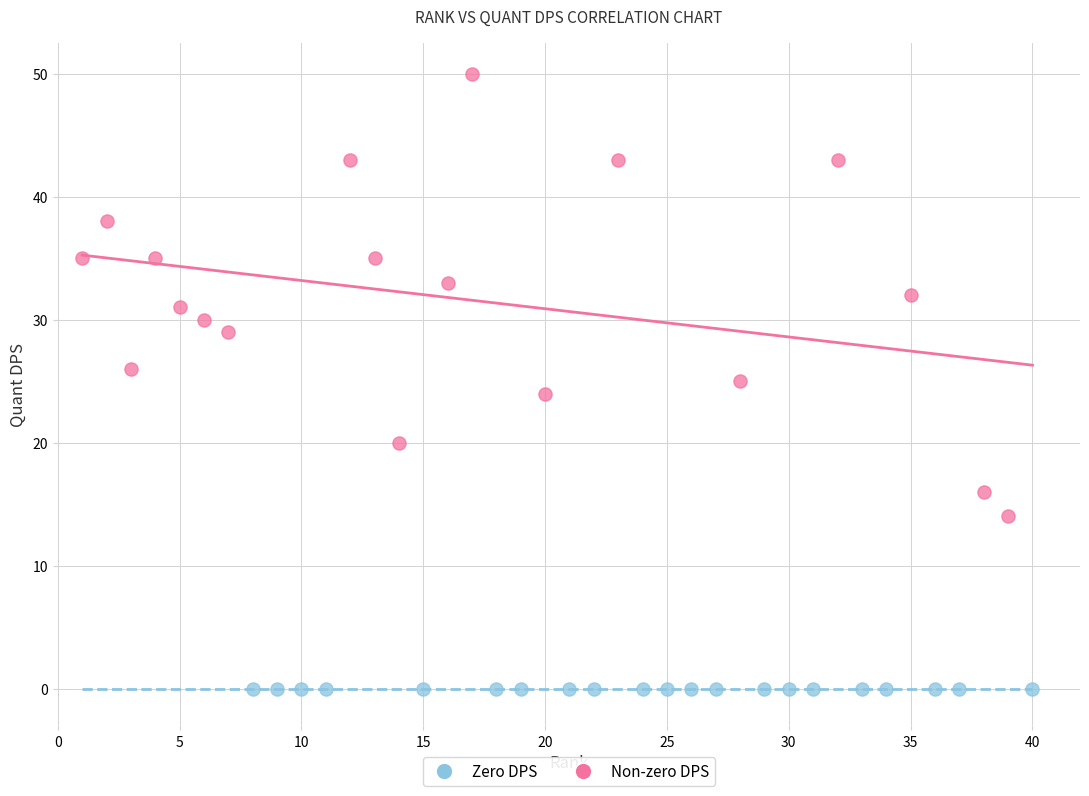

Which series reaches the maximum Y coordinate?

Non-zero DPS